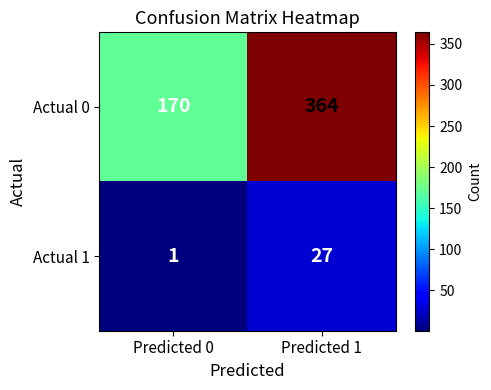

Is it true that Actual 1 equals 1 at Predicted 0?

True